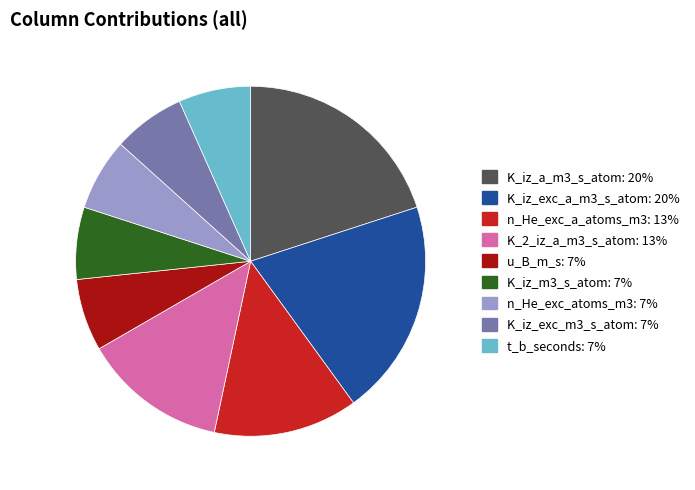

What is the ratio of the value at K_iz_exc_a_m3_s_atom: 20% to the value at u_B_m_s: 7%?

3.0